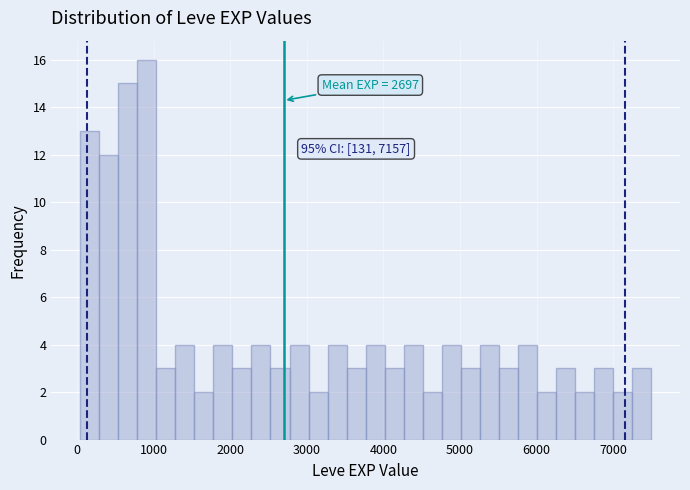

Read against the x-axis, roughly where is the centre of the tallest bar?

900